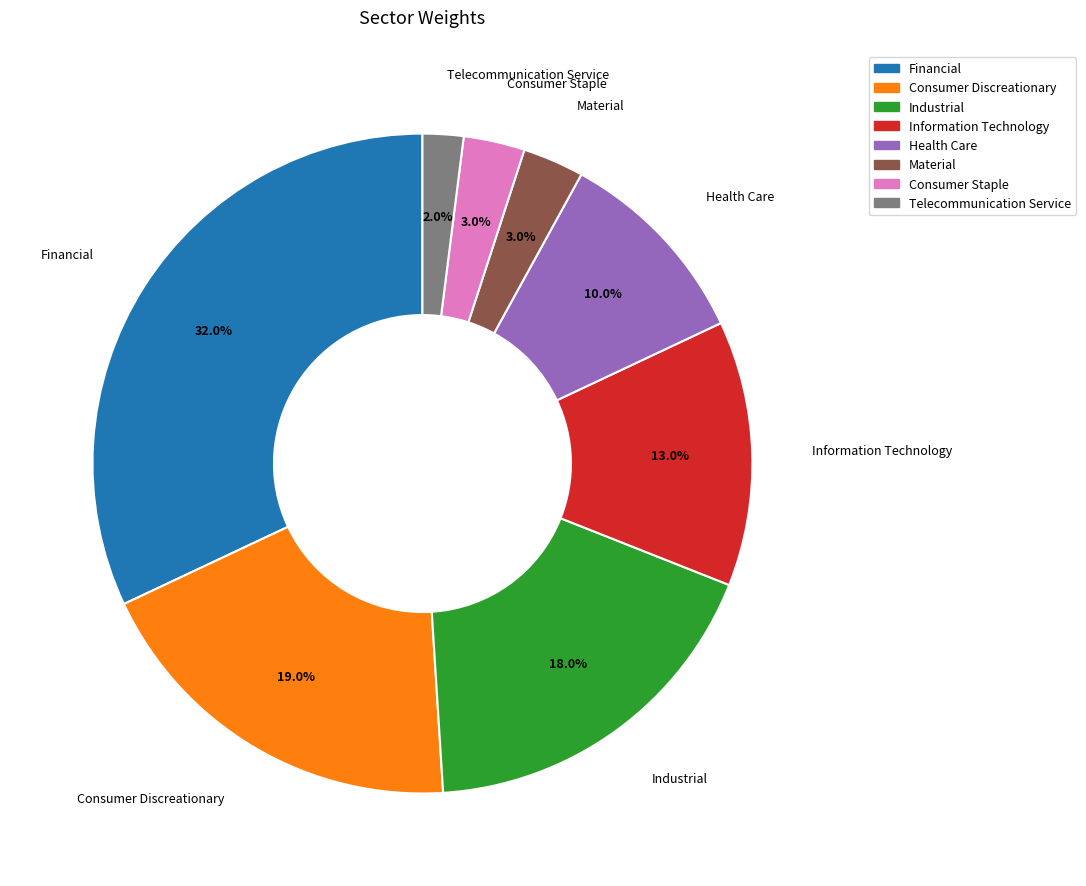

Count the number of slices in the pie.

8